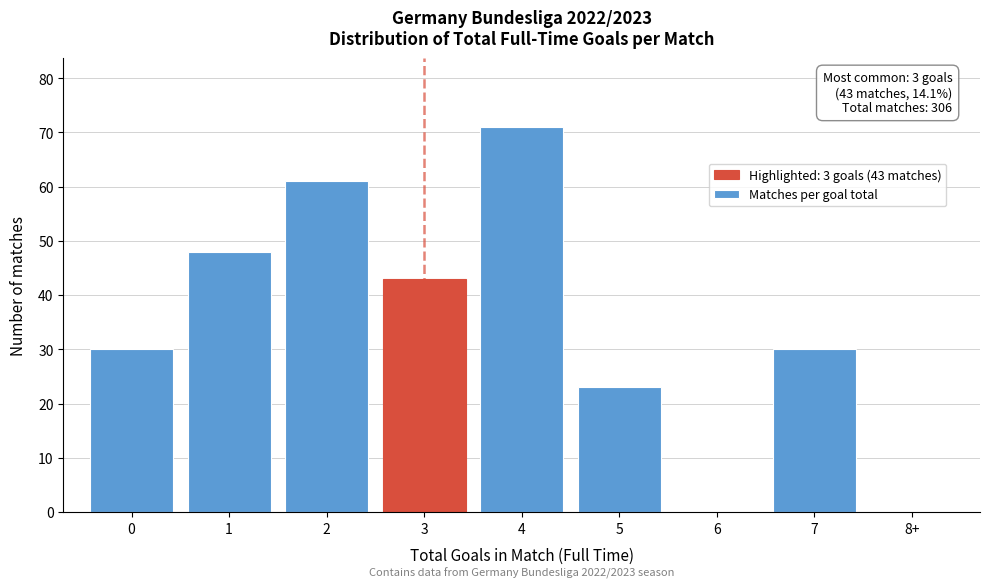

Reading right to left, extract all data points from this chart.

8+=0	7=30	6=0	5=23	4=71	3=43	2=61	1=48	0=30